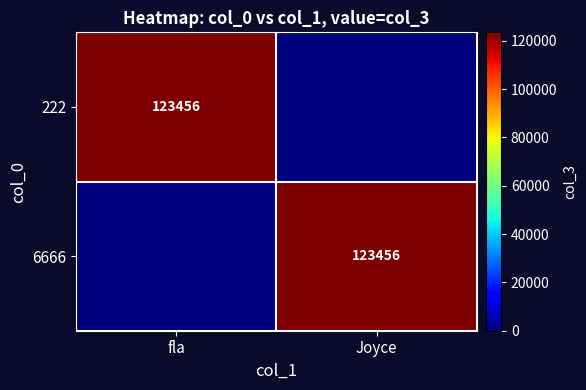

Between Joyce and fla, which is larger?

fla